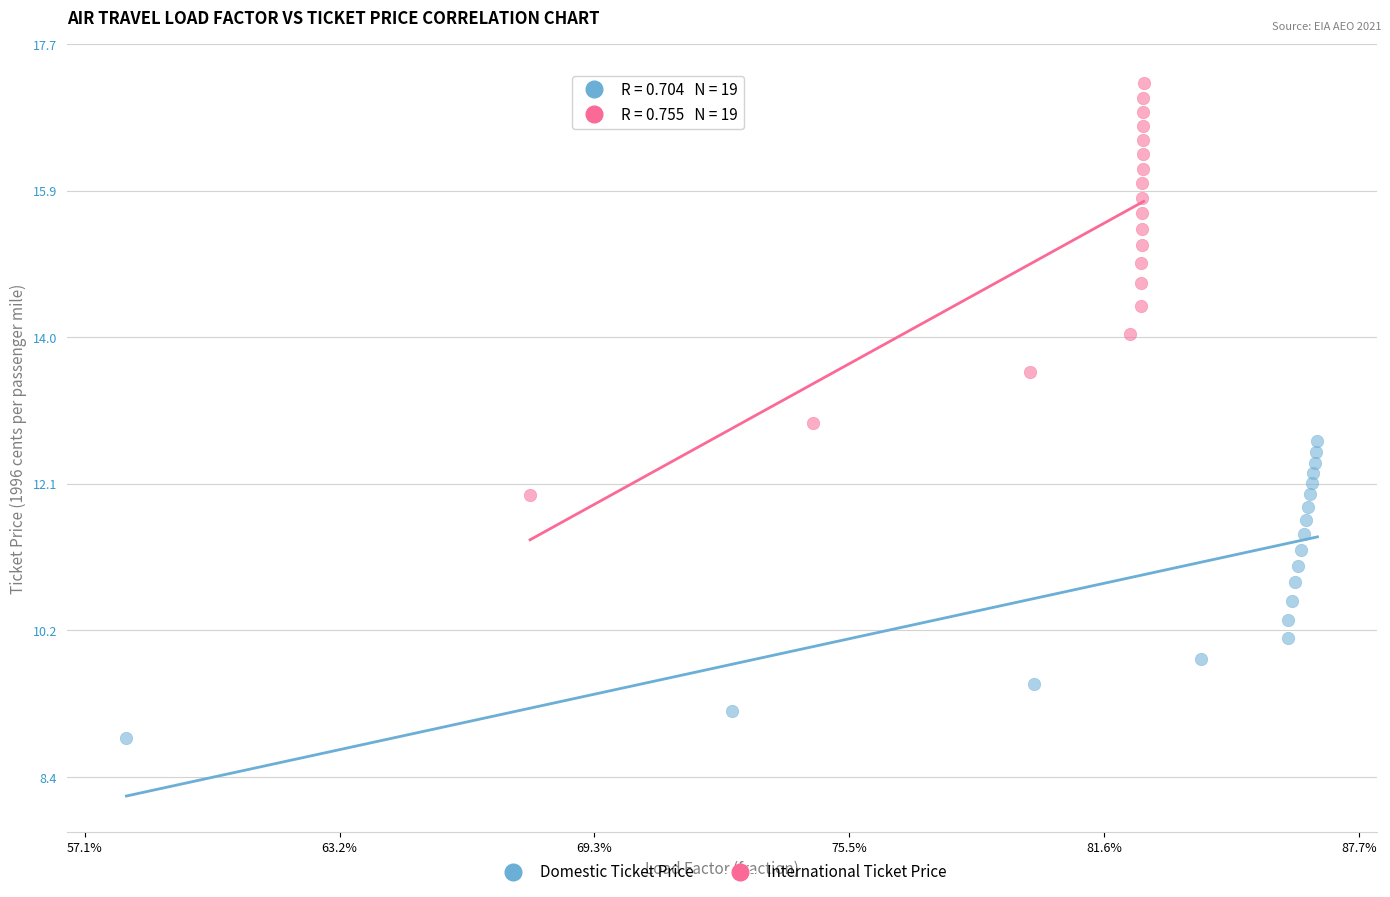

Which series contains the highest Y value?

International Ticket Price